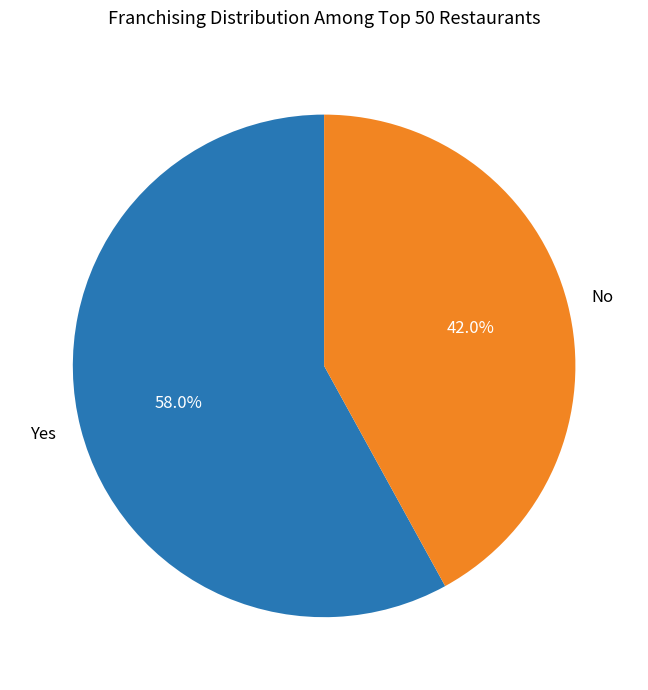

How many slices are in this pie chart?

2